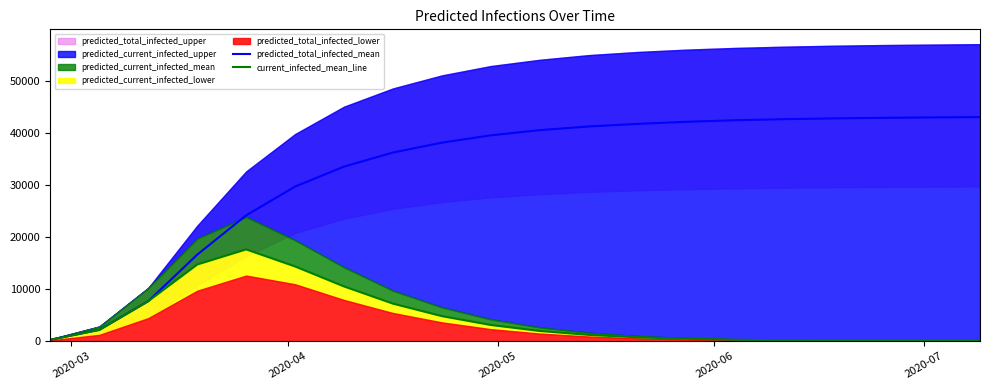

How many categories are shown in the chart?

20